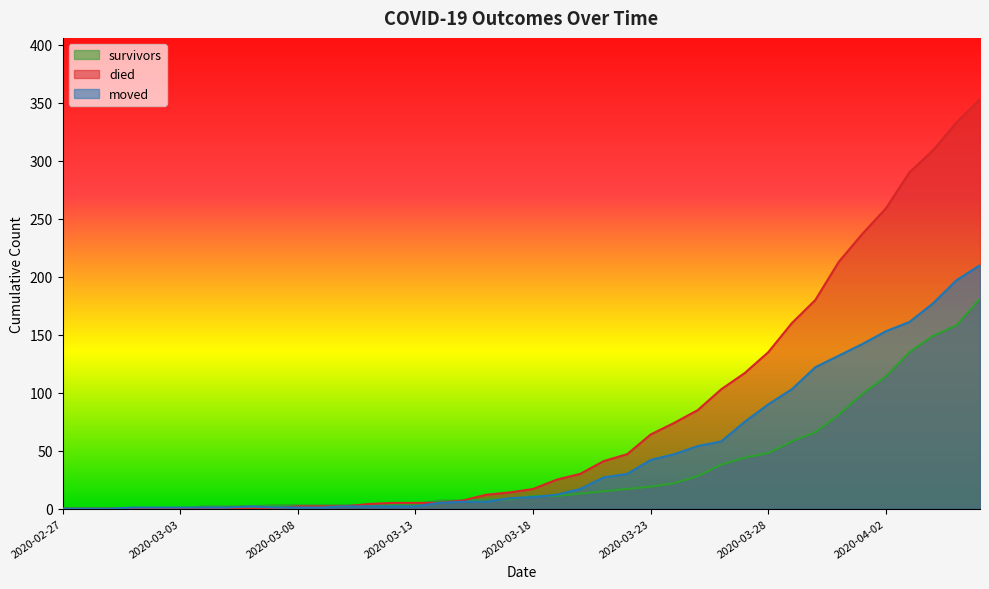

Where do moved and died first cross each other?

2020-03-07 and 2020-03-08